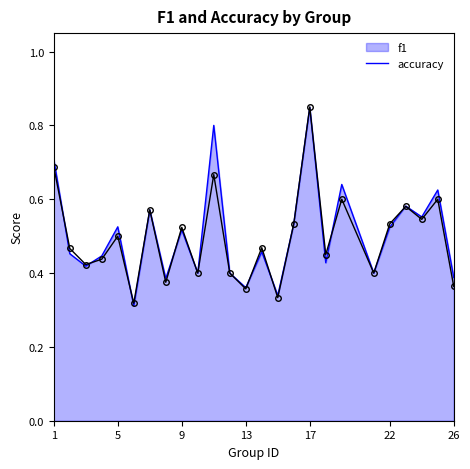

Reading right to left, extract all data points from this chart.

f1: 26=0.4	25=0.6	24=0.6	23=0.6	22=0.5	21=0.4	19=0.6	18=0.4	17=0.8	16=0.5	15=0.3	14=0.5	13=0.4	12=0.4	11=0.8	10=0.4	9=0.5	8=0.4	7=0.6	6=0.3	5=0.5	4=0.4	3=0.4	2=0.5	1=0.7
accuracy: 26=0.4	25=0.6	24=0.5	23=0.6	22=0.5	21=0.4	19=0.6	18=0.5	17=0.8	16=0.5	15=0.3	14=0.5	13=0.4	12=0.4	11=0.7	10=0.4	9=0.5	8=0.4	7=0.6	6=0.3	5=0.5	4=0.4	3=0.4	2=0.5	1=0.7